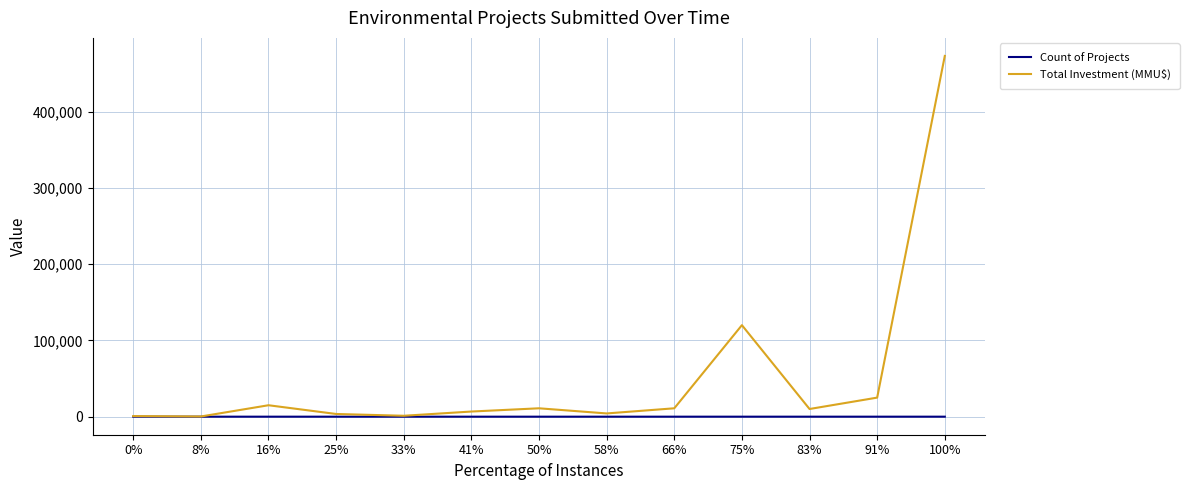

At which category does the chart reach its peak across all series?

100%